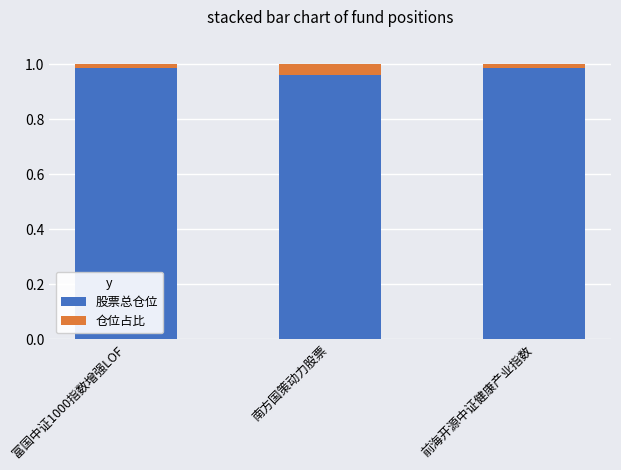

At which label is 股票总仓位 closest to 0?

南方国策动力股票